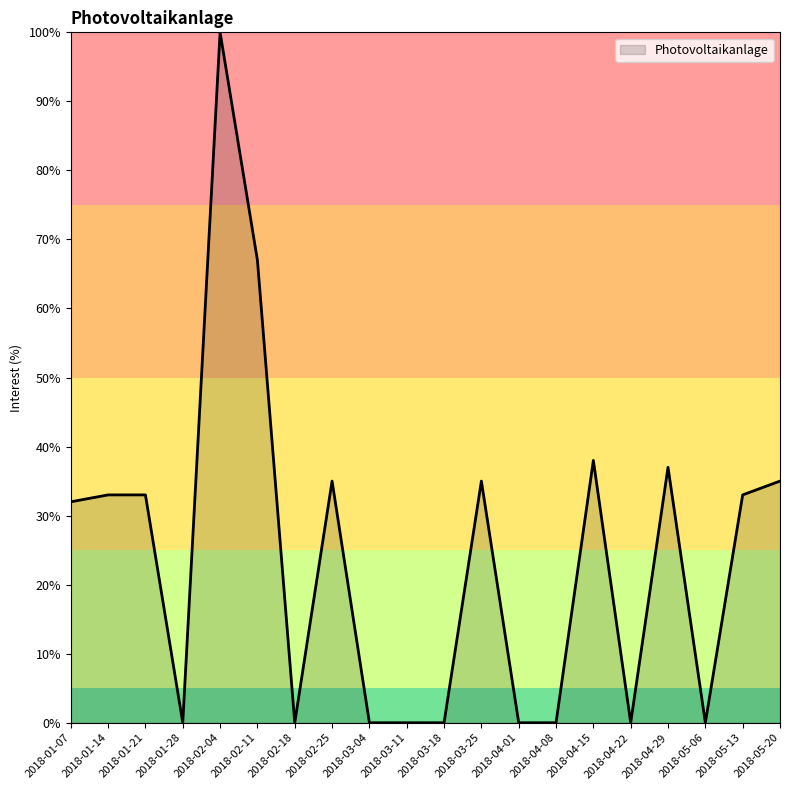

What position from the right is 2018-03-25?

9